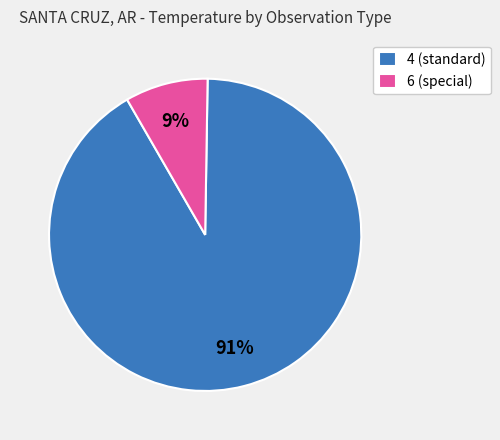

What percentage is the 6 (special) slice, to the nearest percent?

9%